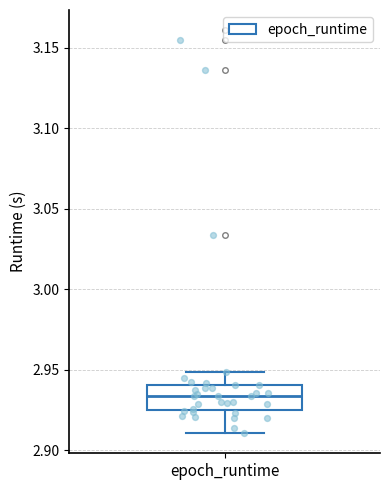

Transcribe this box plot: give where the median line is, the range the box spans, and where the two whiskers end, as read against the y-axis. The values are not printed on the chart, so give them approximately, as read against the axis.

median 2.935, box 2.925 to 2.940, whiskers 2.910 to 2.950